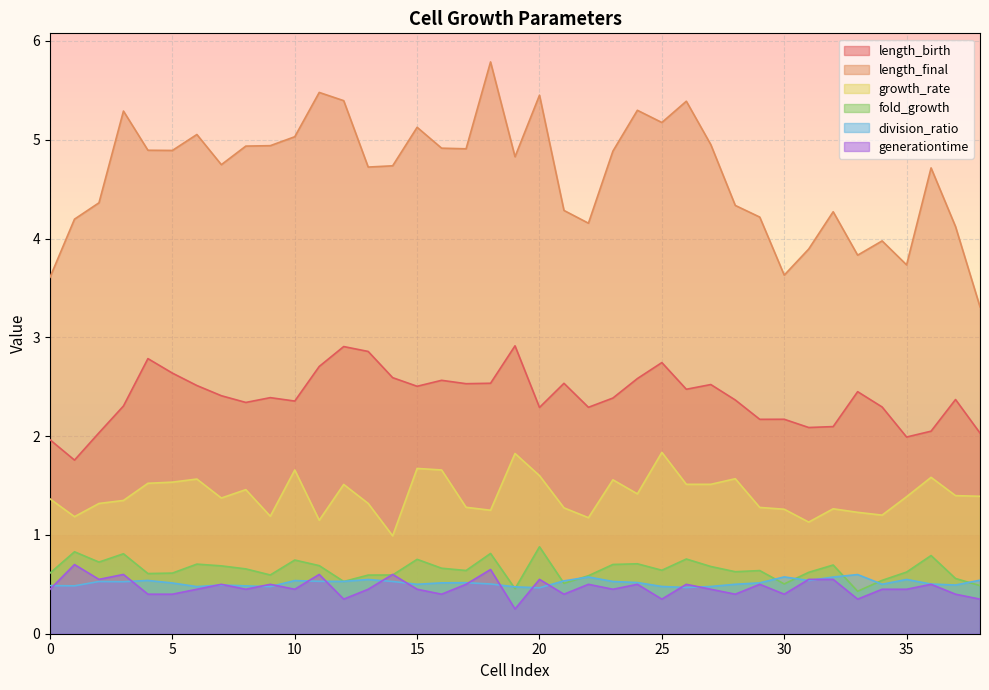

How many intersections are there between fold_growth and division_ratio?

11